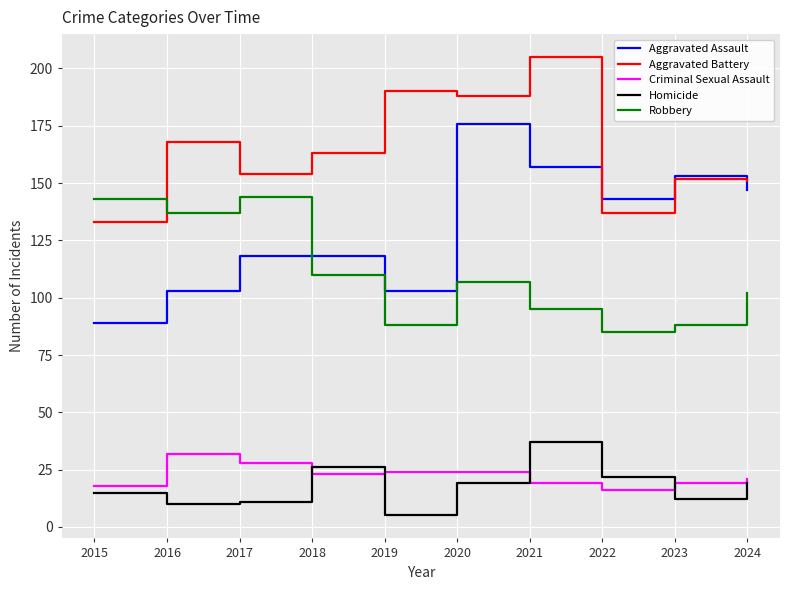

True or false: Aggravated Battery has a value of 190 at 2019.

True